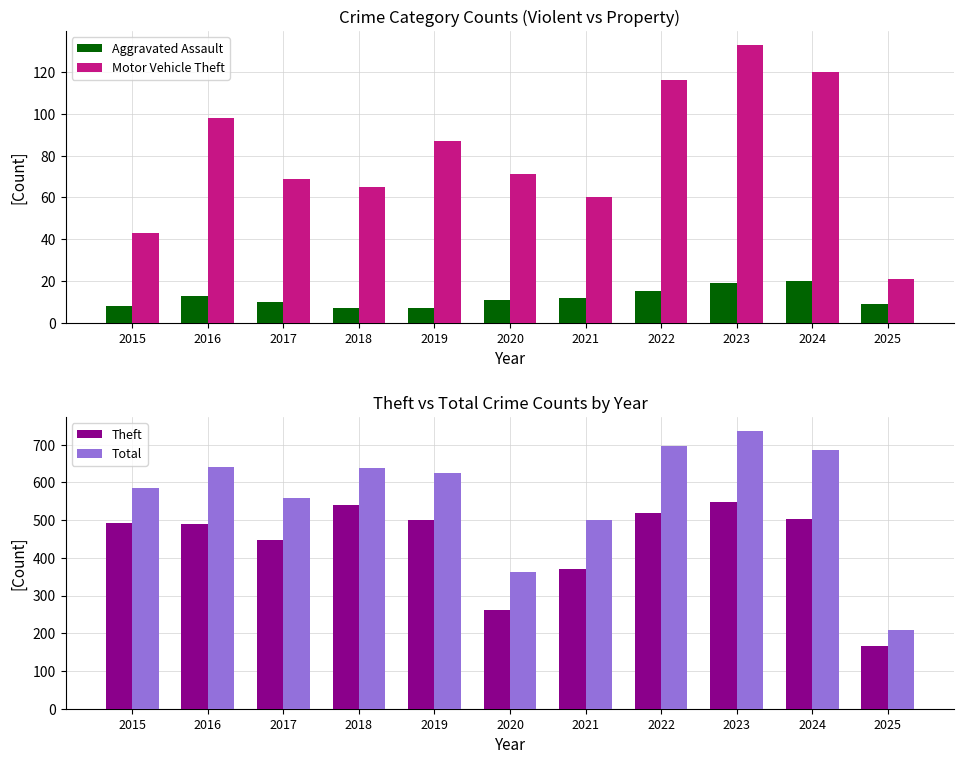

Is it true that Total equals 406 at 2024?

False